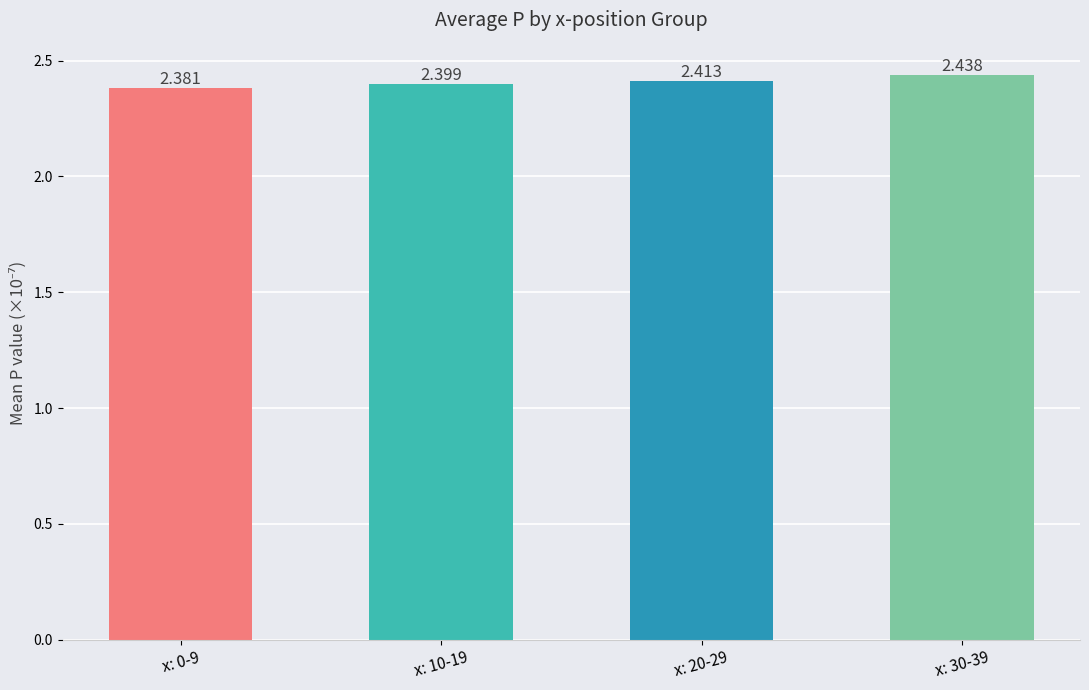

Count the number of categories in the chart.

4